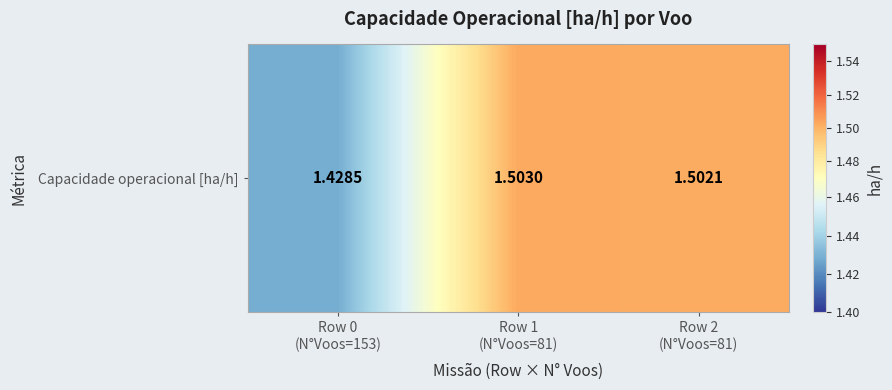

What is the sum of the values at Row 0
(N°Voos=153) and Row 1
(N°Voos=81)?

2.9